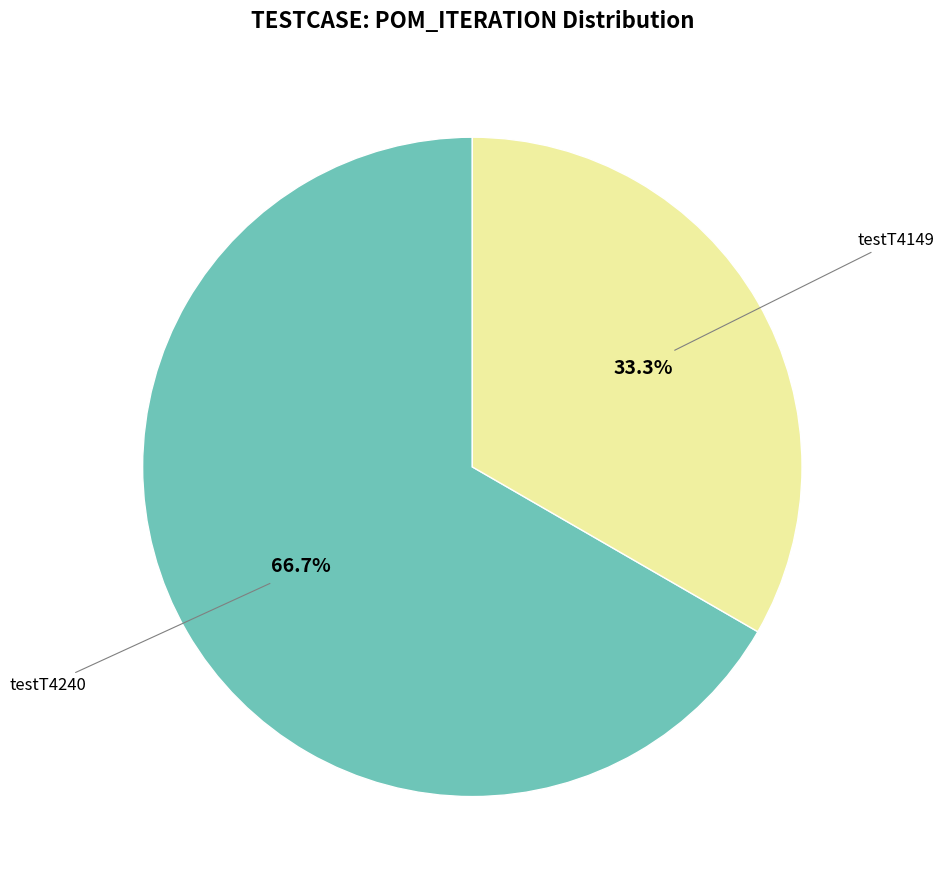

Is there any slice that represents more than half of the pie?

Yes